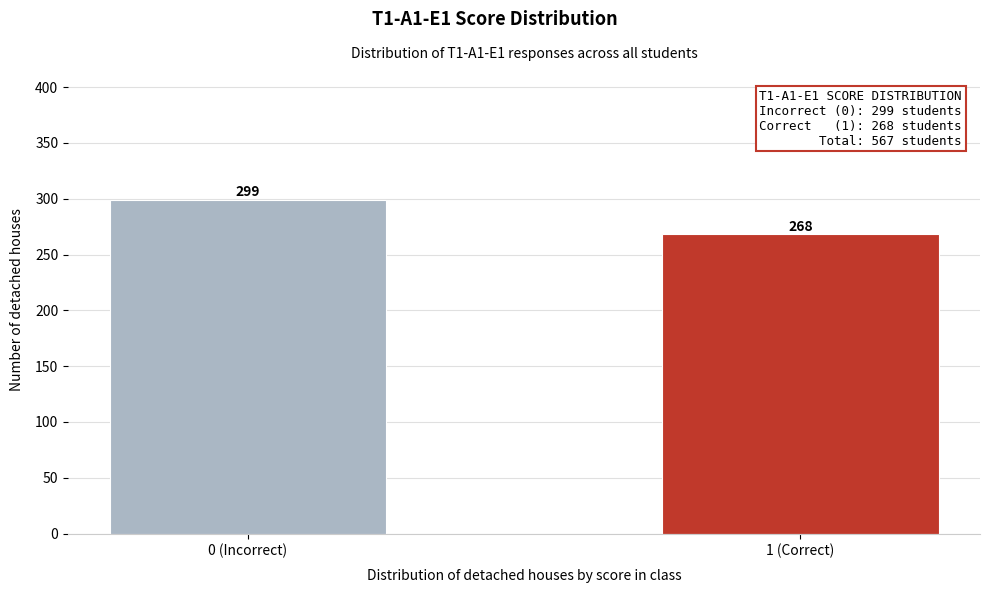

Reading right to left, transcribe all the data shown in this chart.

1 (Correct)=268	0 (Incorrect)=299